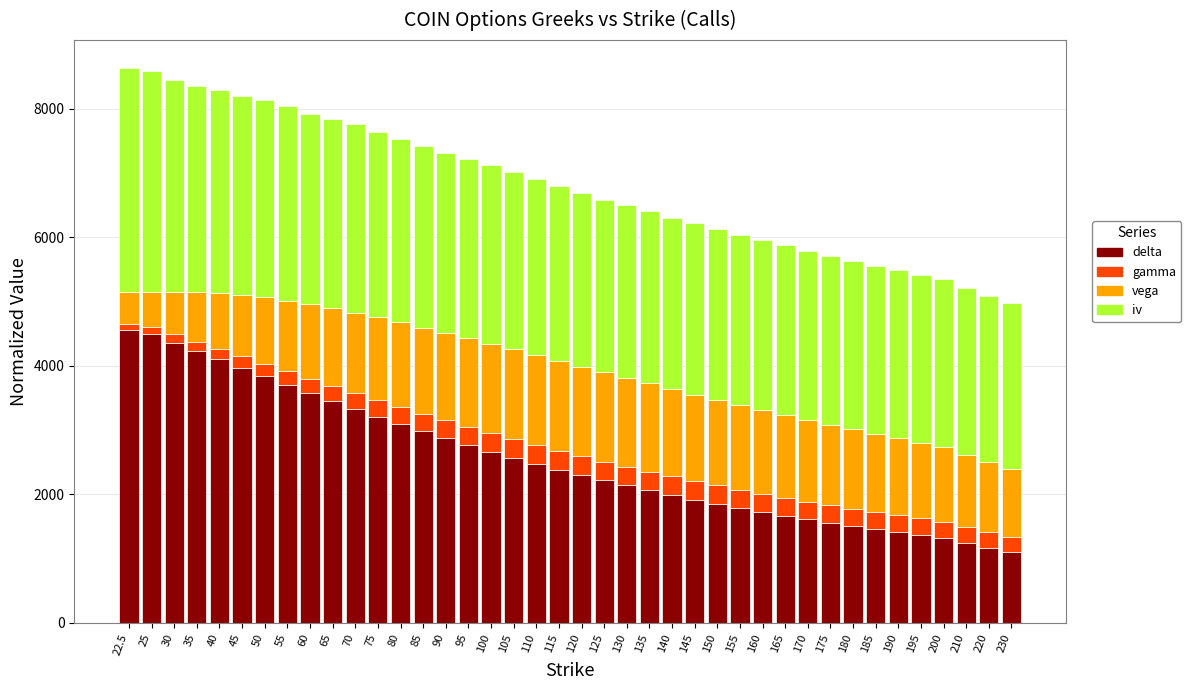

How many bars are there in total?

40